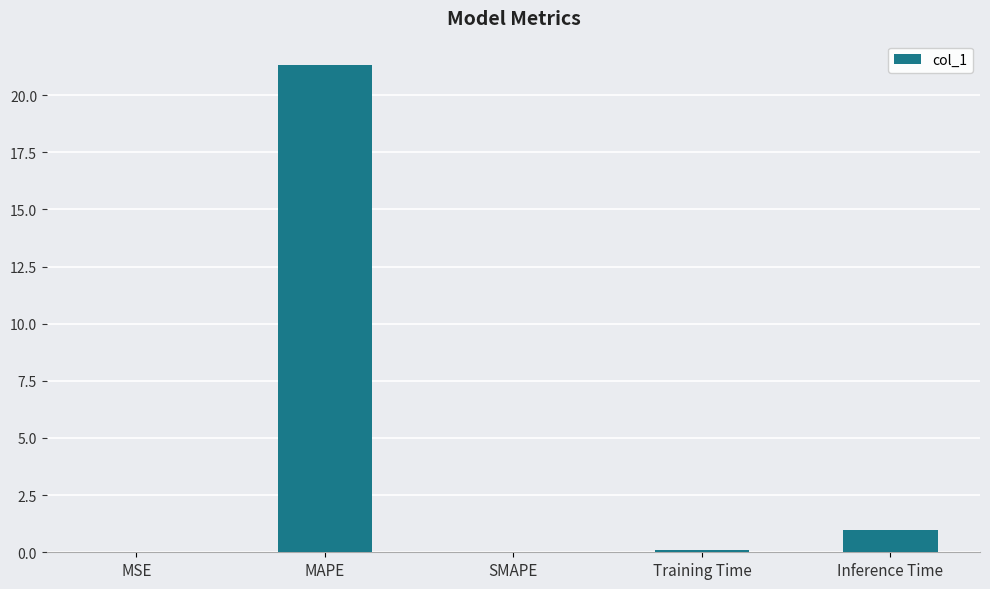

Count the number of categories in the chart.

5